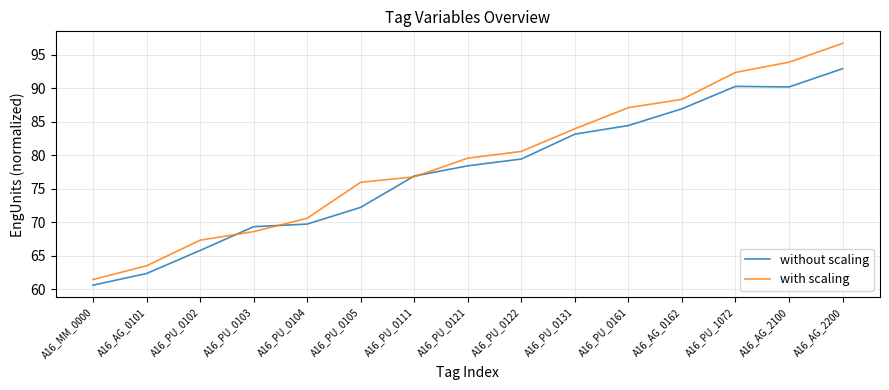

True or false: with scaling and without scaling intersect in this chart.

True